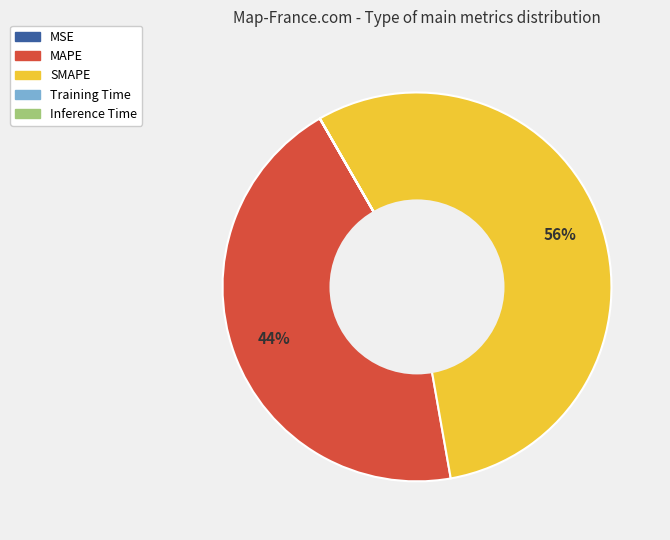

Is MAPE the majority of the pie?

No